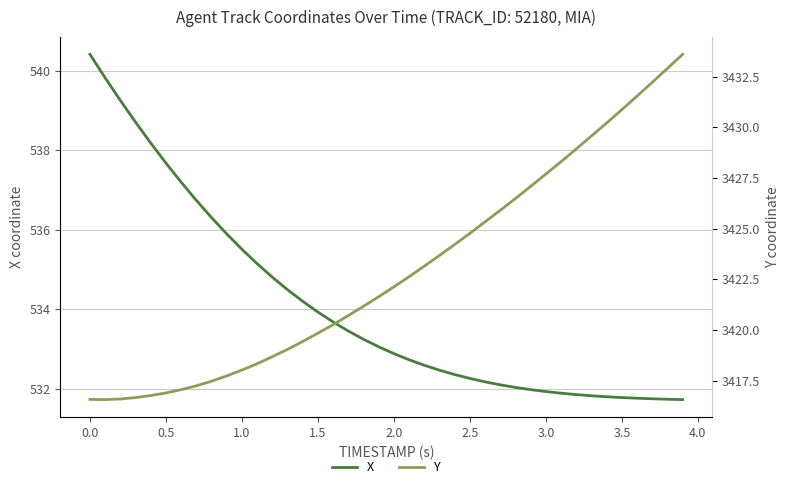

True or false: X has a value of 112.1 at 0.5.

False